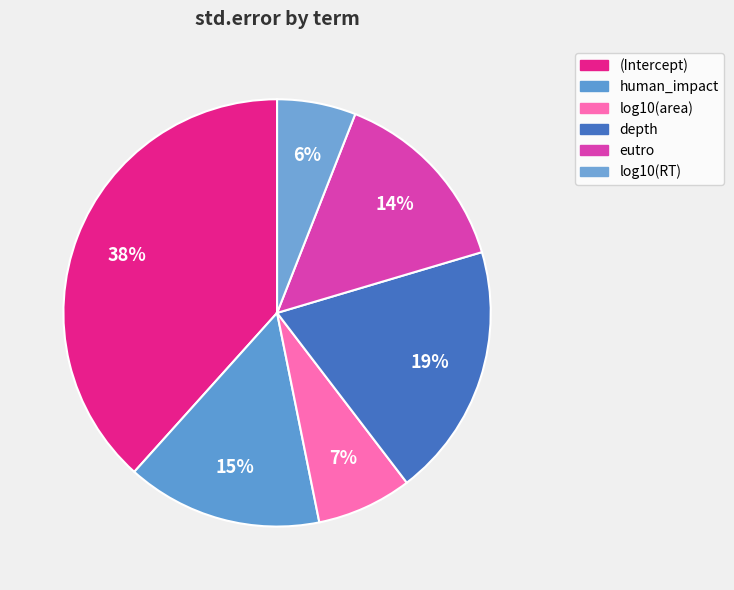

What is the smallest slice in the pie chart?

log10(RT)